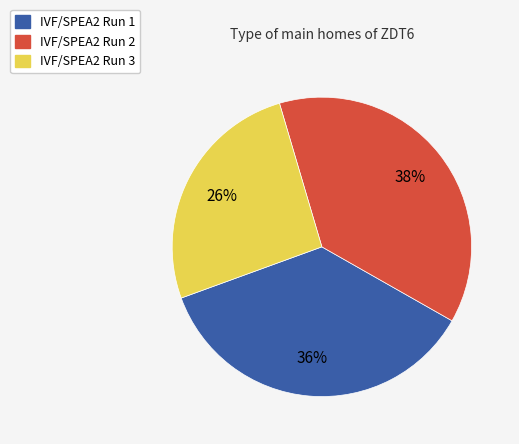

What is the smallest slice in the pie chart?

IVF/SPEA2 Run 3